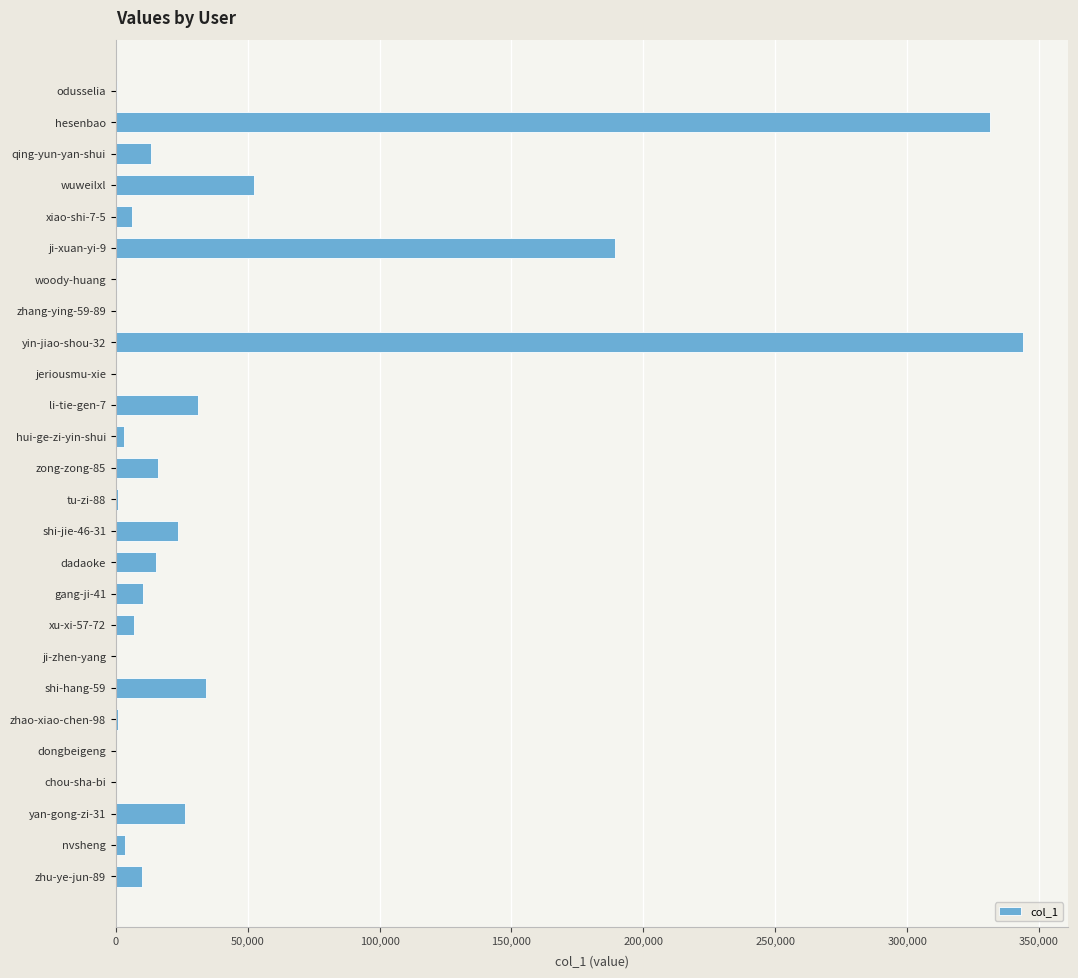

Where is the data nearest to the value 171967?

ji-xuan-yi-9